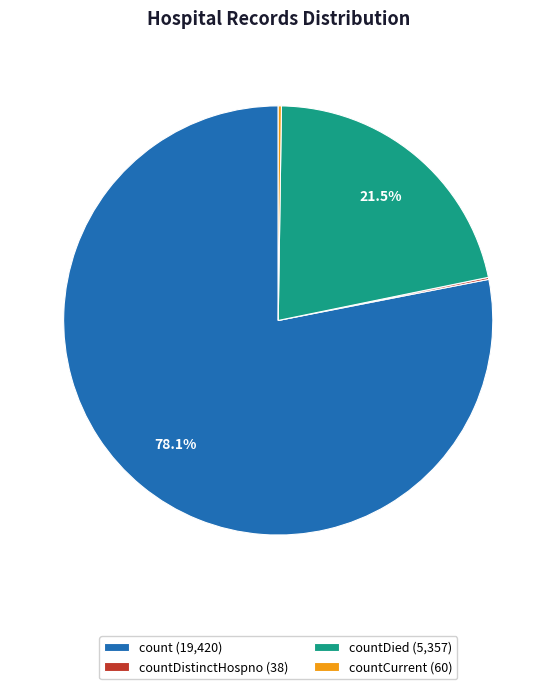

Which category has the biggest portion of the pie?

count (19,420)